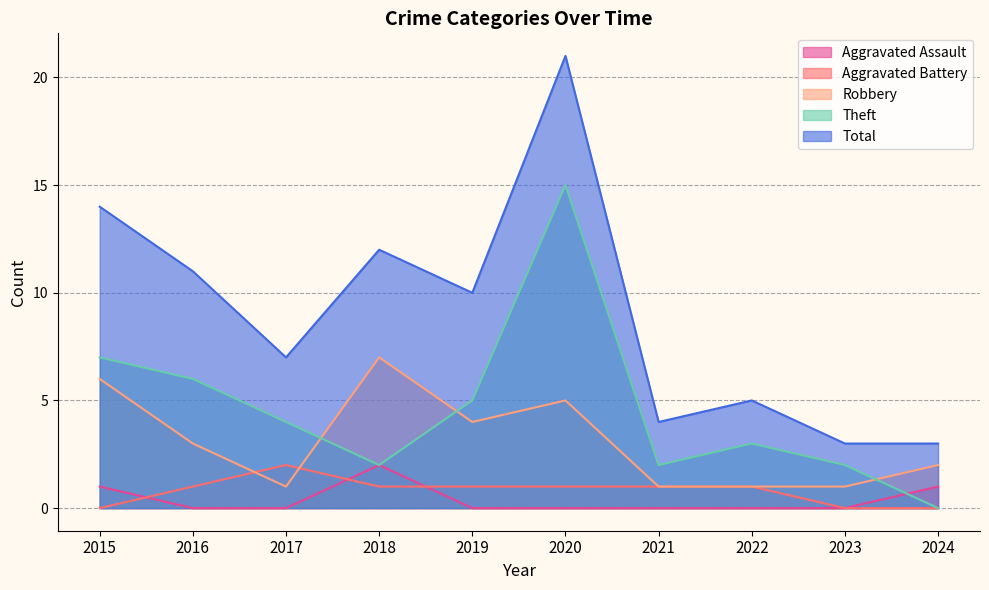

Is it true that Aggravated Battery equals 0 at 2023?

True